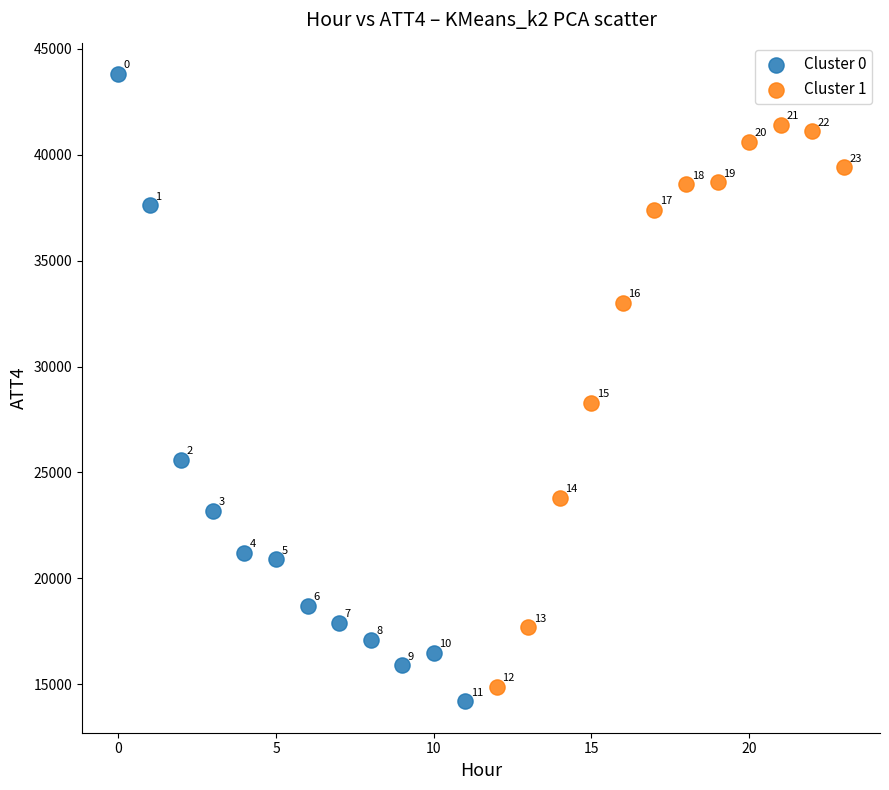

Which series reaches the minimum Y coordinate?

Cluster 0